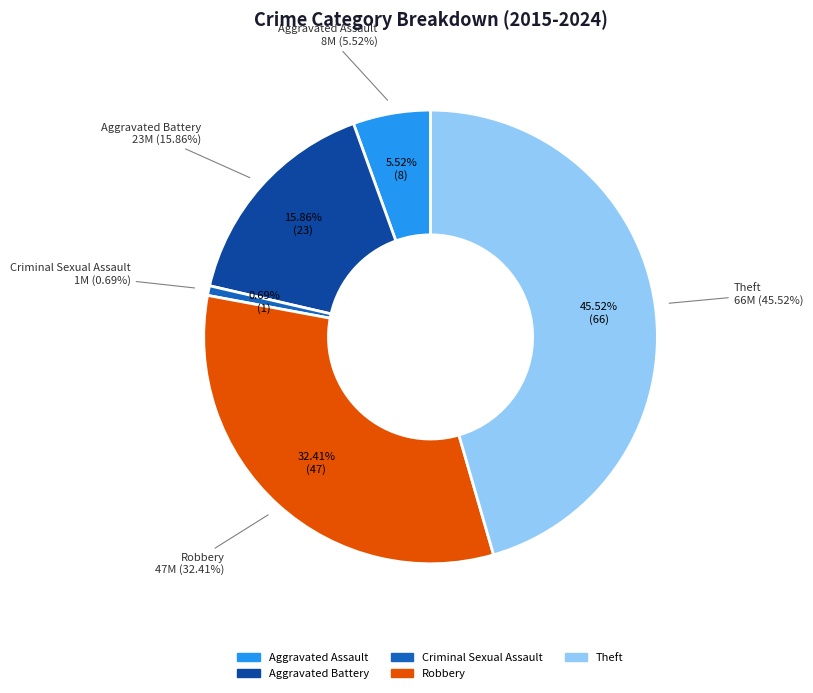

The Theft slice represents 56% of the pie. True or false?

False